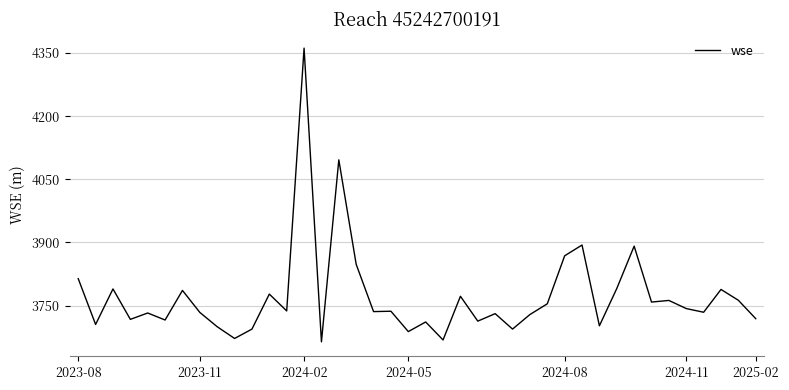

What is the minimum value shown in the chart?

3663.7